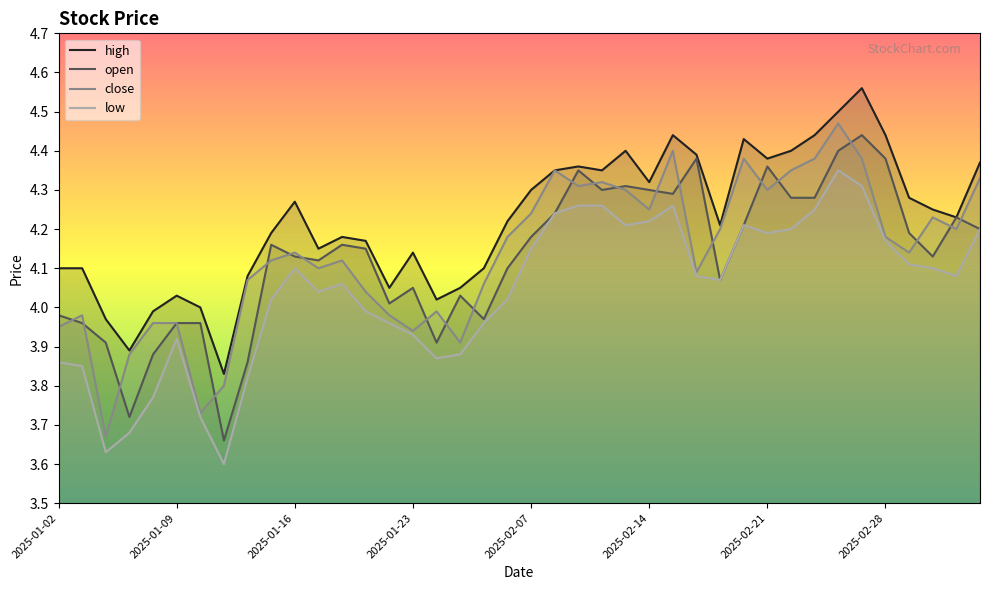

Rank the series by their maximum value, from lowest to highest.

low, open, close, high